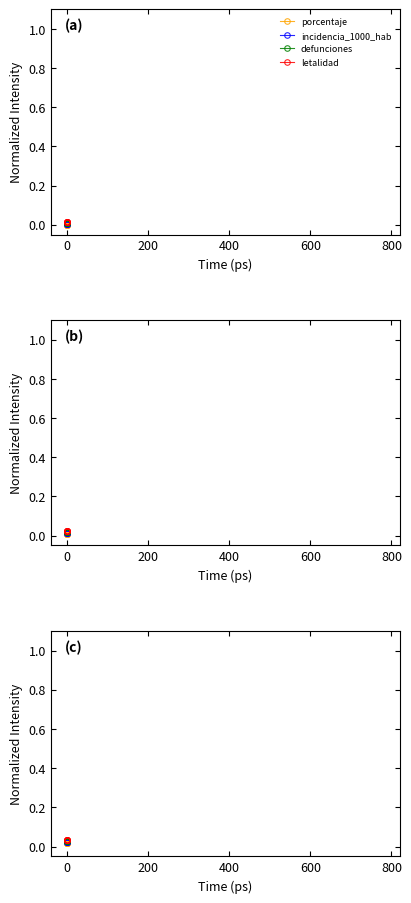

What is the label of the 4th point from the left?

600